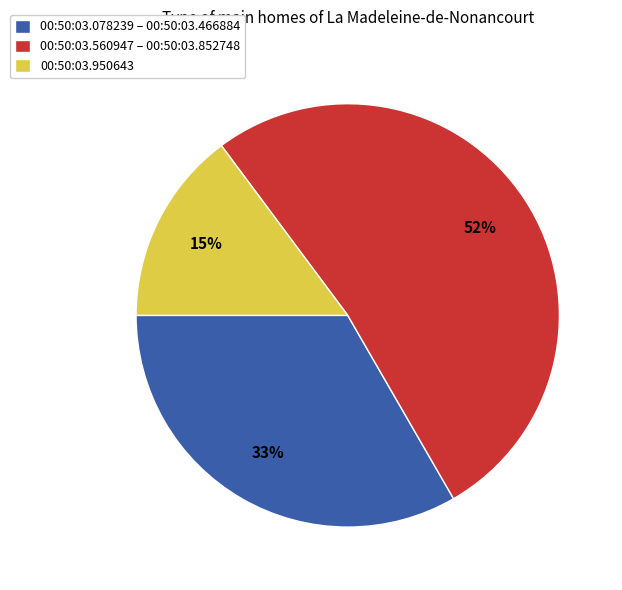

Rank the categories by value from lowest to highest.

00:50:03.950643, 00:50:03.078239 – 00:50:03.466884, 00:50:03.560947 – 00:50:03.852748